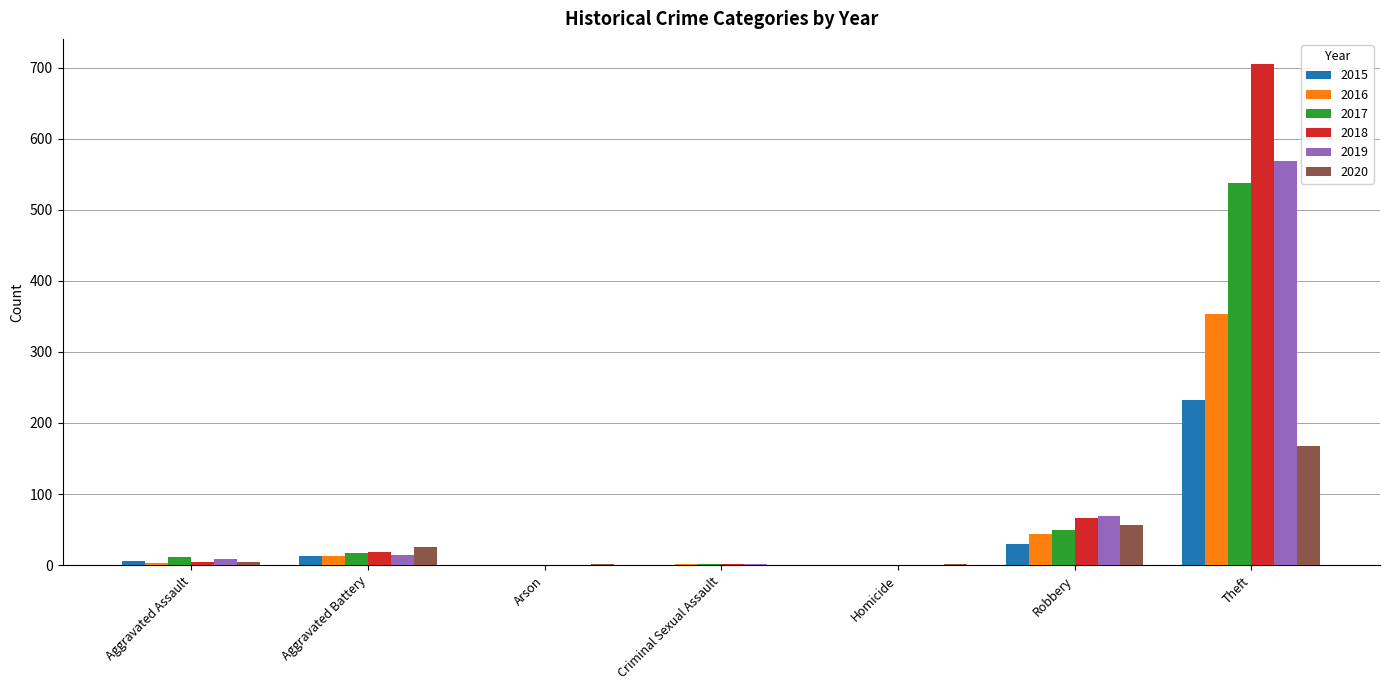

Read the 2019 value at Robbery.

69